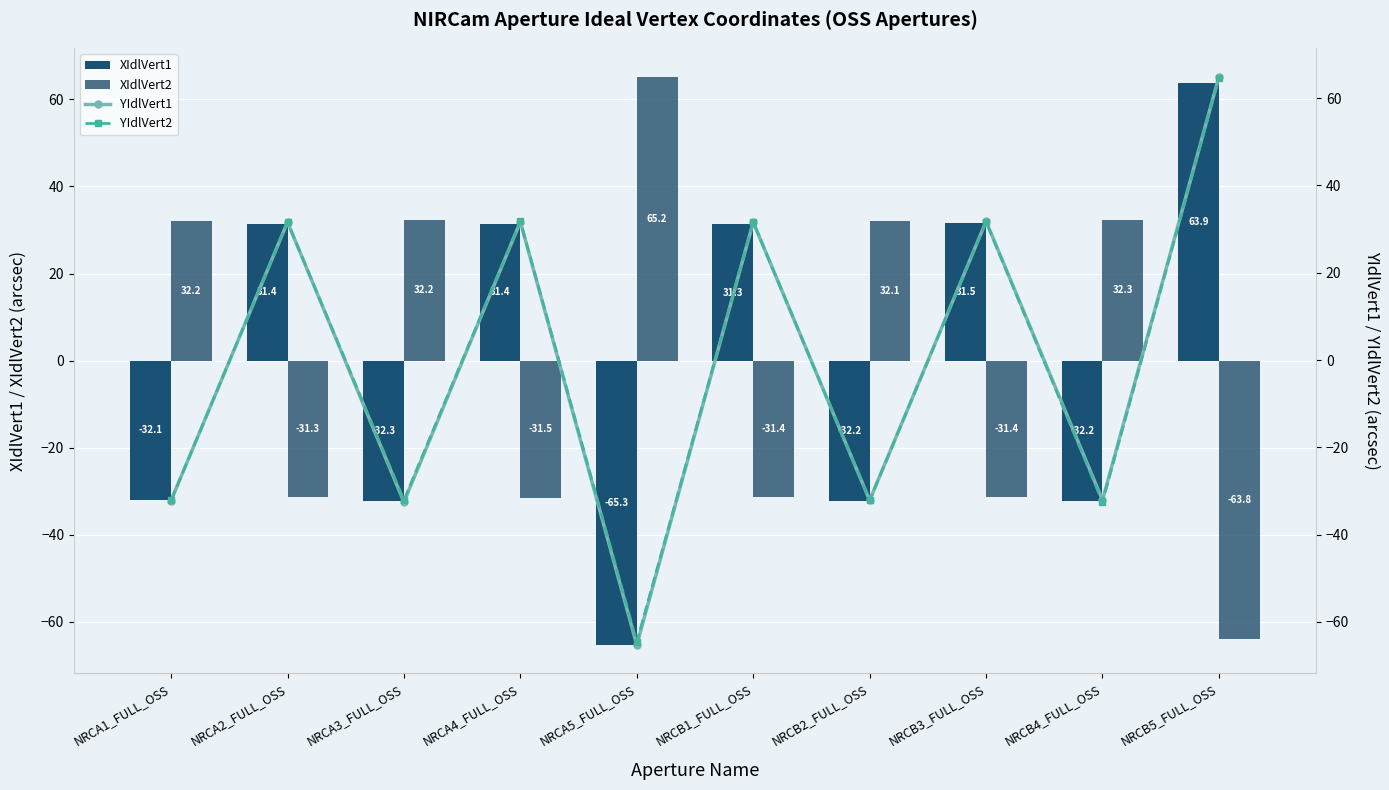

Is it true that XIdlVert1 equals 54.1 at NRCA4_FULL_OSS?

False